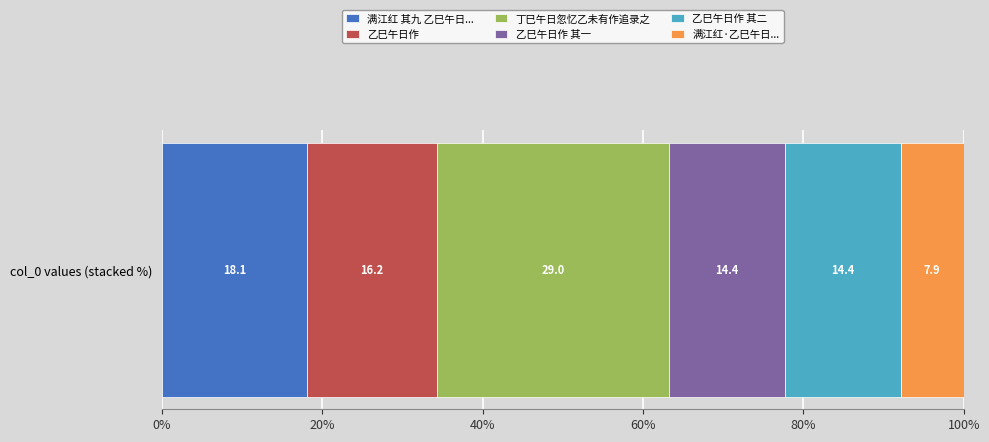

List the labels in order of 满江红 其九 乙巳午日... value, largest first.

col_0 values (stacked %)